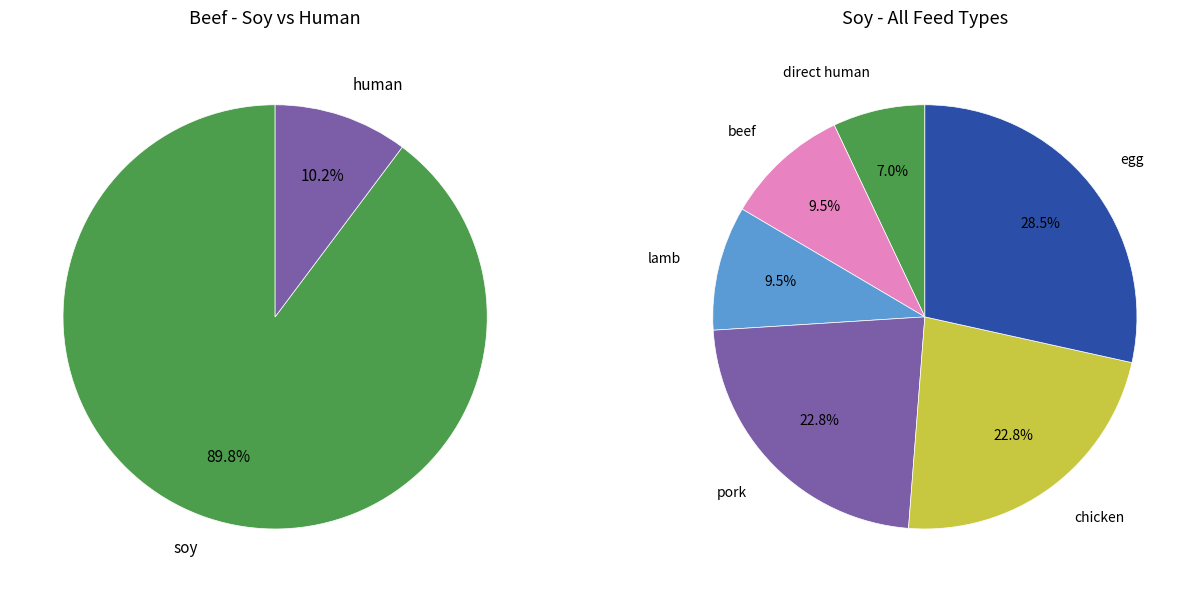

How many segments does this pie chart have?

2